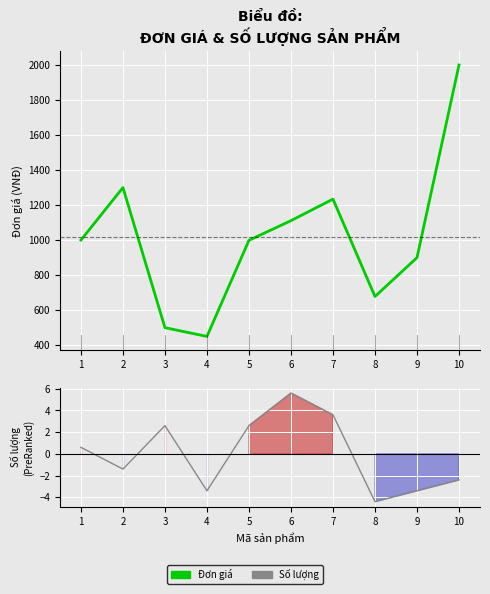

True or false: Số lượng and Đơn giá cross at least once.

False